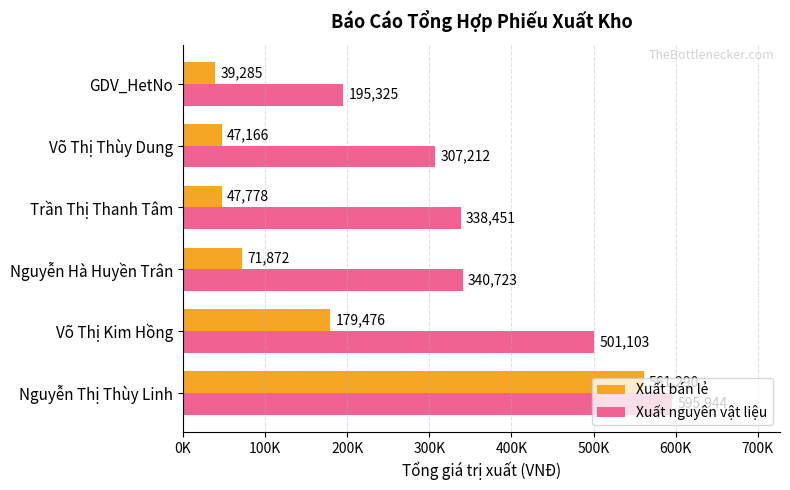

Which series has the widest spread of values?

Xuất bán lẻ